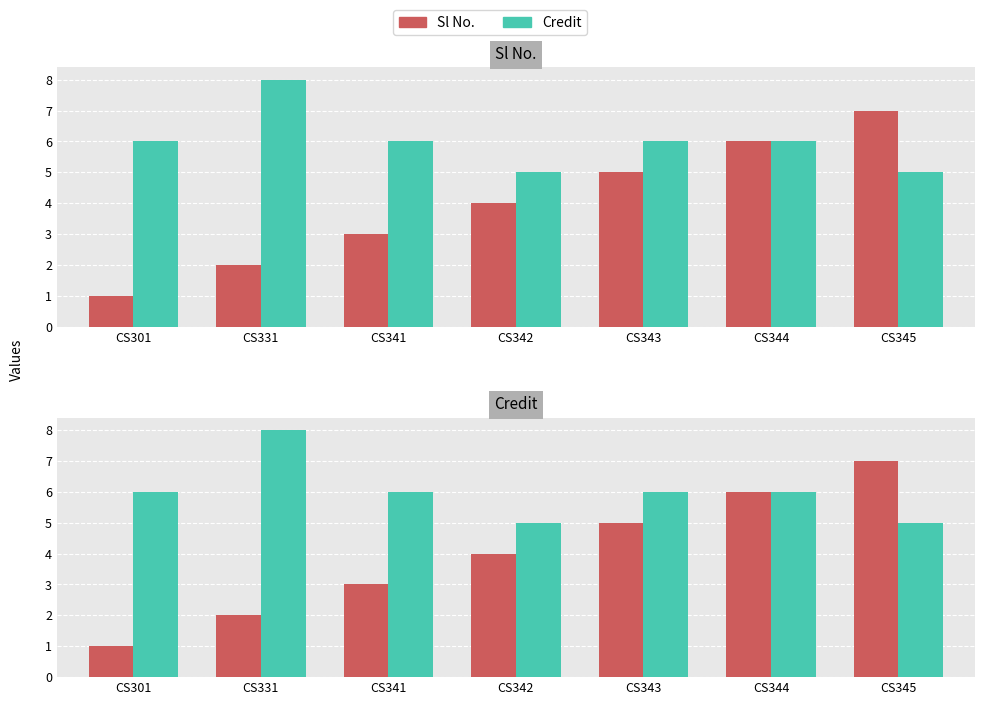

How many values in the Sl No. series are below 4?

3